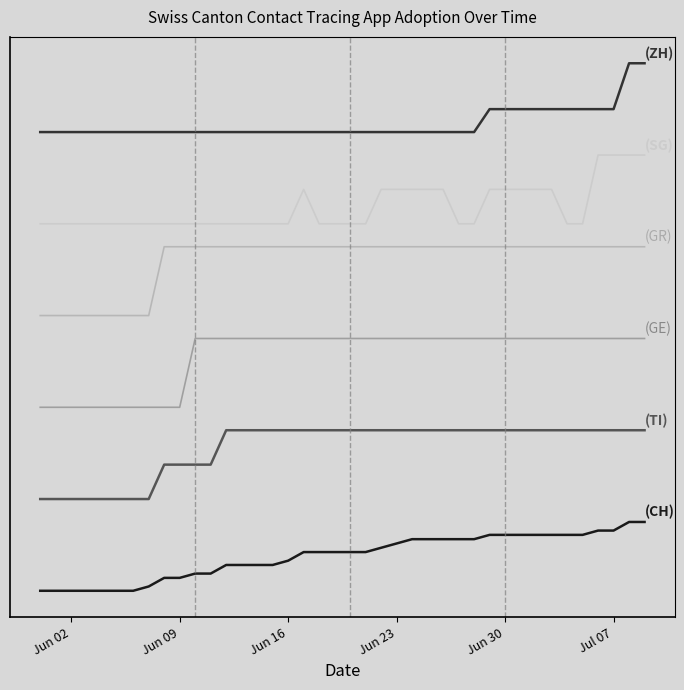

Does the chart display data point markers on the line(s)?

No